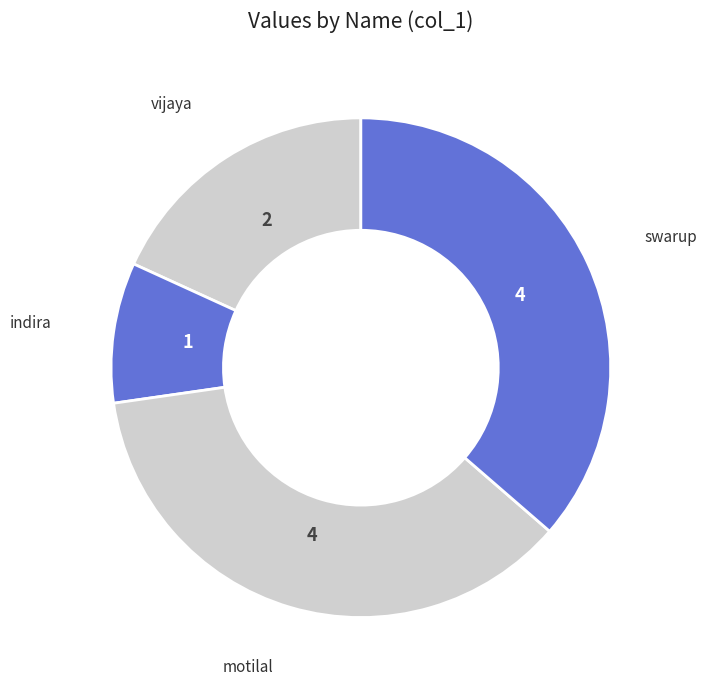

Count the number of slices in the pie.

4